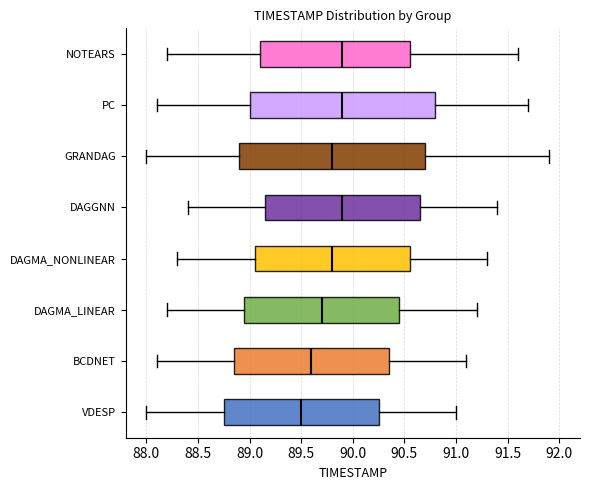

Reading bottom to top, transcribe this box plot: for each box, give where its median line is, the range the box spans, and where its two whiskers end, as read against the x-axis. The values are not printed on the chart, so give them approximately, as read against the axis.

VDESP: median 89.50, box 88.75 to 90.25, whiskers 88.00 to 91.00
BCDNET: median 89.60, box 88.85 to 90.35, whiskers 88.10 to 91.10
DAGMA_LINEAR: median 89.70, box 88.95 to 90.45, whiskers 88.20 to 91.20
DAGMA_NONLINEAR: median 89.80, box 89.05 to 90.55, whiskers 88.30 to 91.30
DAGGNN: median 89.90, box 89.15 to 90.65, whiskers 88.40 to 91.40
GRANDAG: median 89.80, box 88.90 to 90.70, whiskers 88.00 to 91.90
PC: median 89.90, box 89.00 to 90.80, whiskers 88.10 to 91.70
NOTEARS: median 89.90, box 89.10 to 90.55, whiskers 88.20 to 91.60